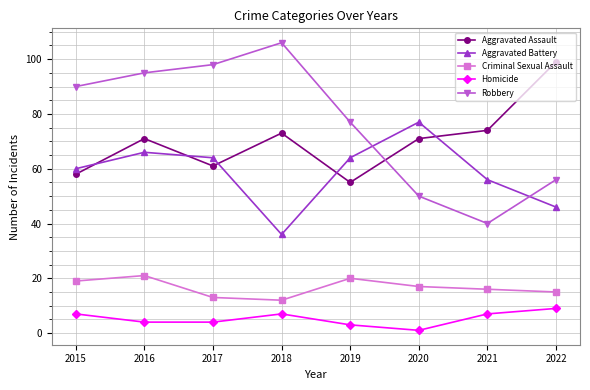

Is the value of Criminal Sexual Assault at 2018 greater than the value of Homicide at 2022?

Yes